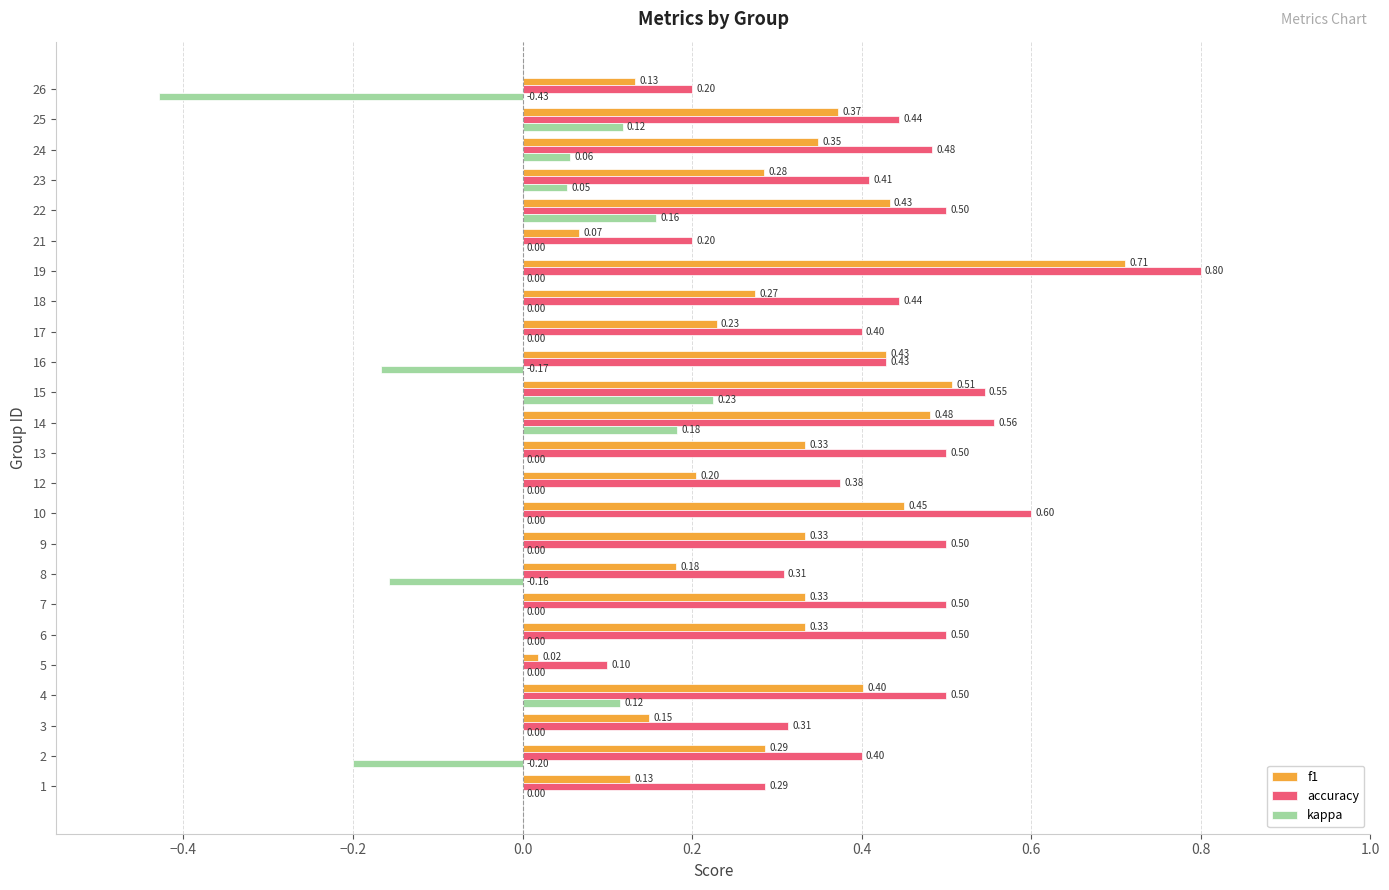

What is the sum of all f1 values?

7.4